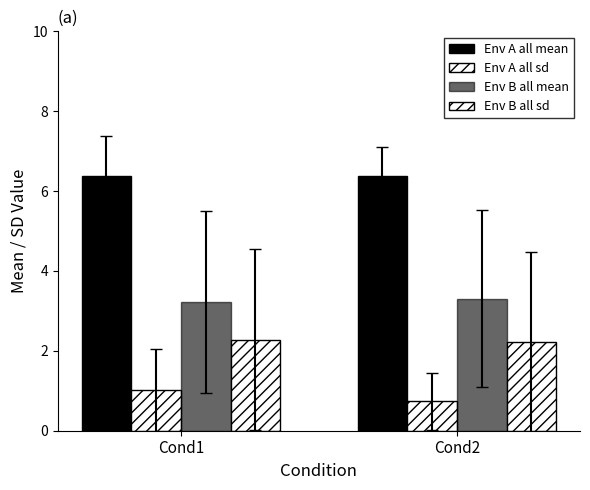

What is the highest value of the Env B all sd series?

2.3